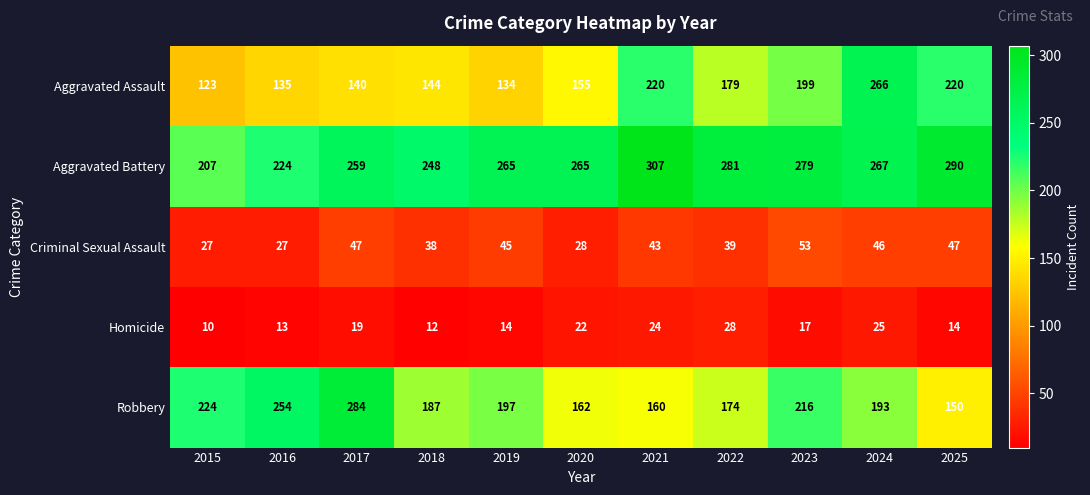

Rank the series at 2019 from lowest to highest value.

Homicide, Criminal Sexual Assault, Aggravated Assault, Robbery, Aggravated Battery